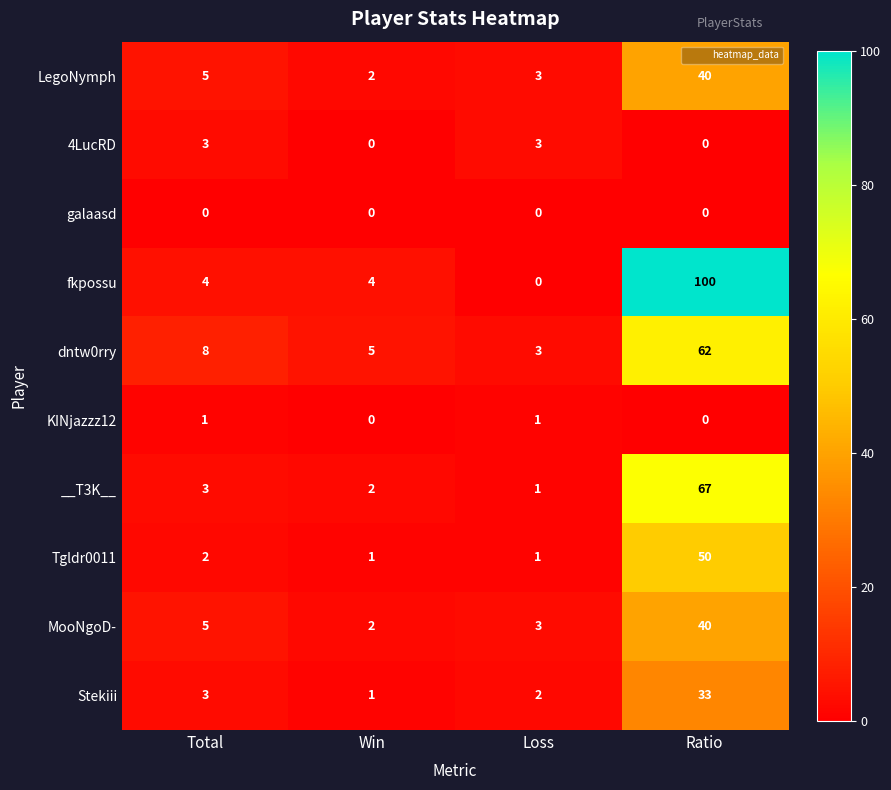

Rank the categories by dntw0rry value from lowest to highest.

Loss, Win, Total, Ratio